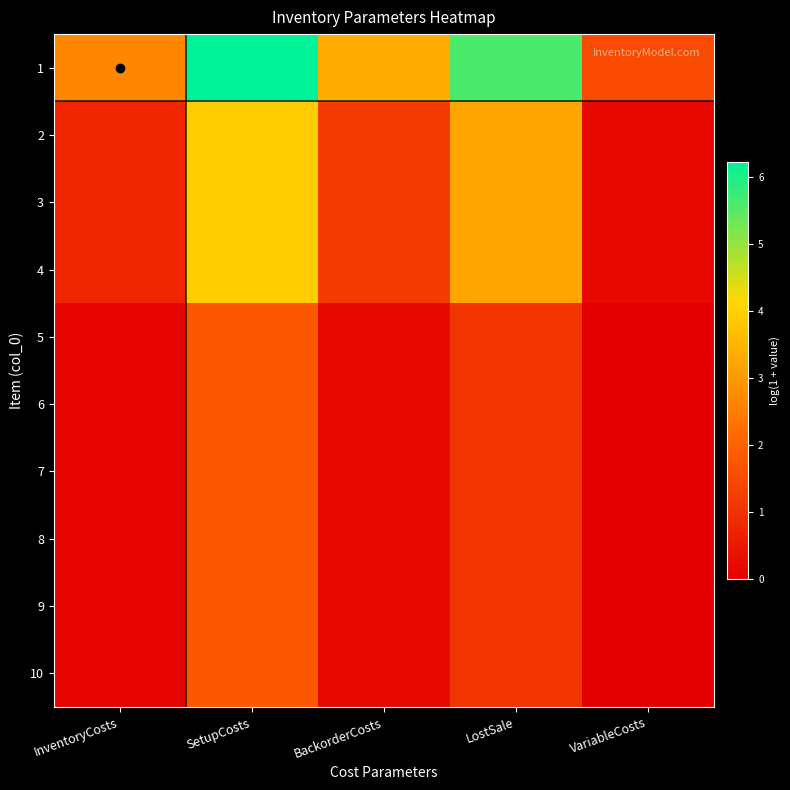

Which series changed the most between InventoryCosts and VariableCosts?

1